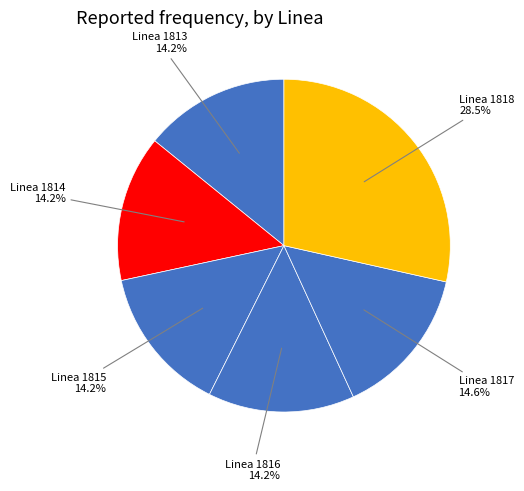

To the nearest percent, what is the difference between the Linea 1818 and Linea 1815 slice percentages?

14%